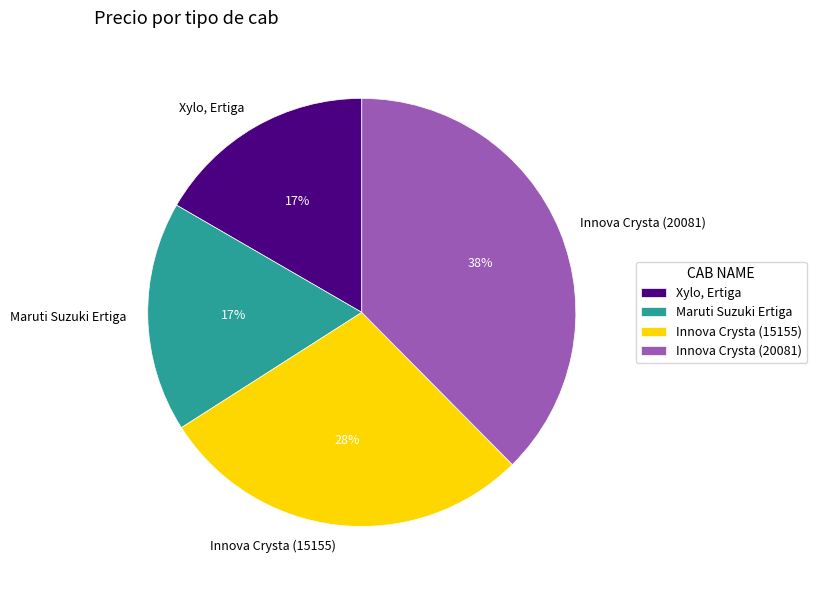

Which slice is the largest?

Innova Crysta (20081)